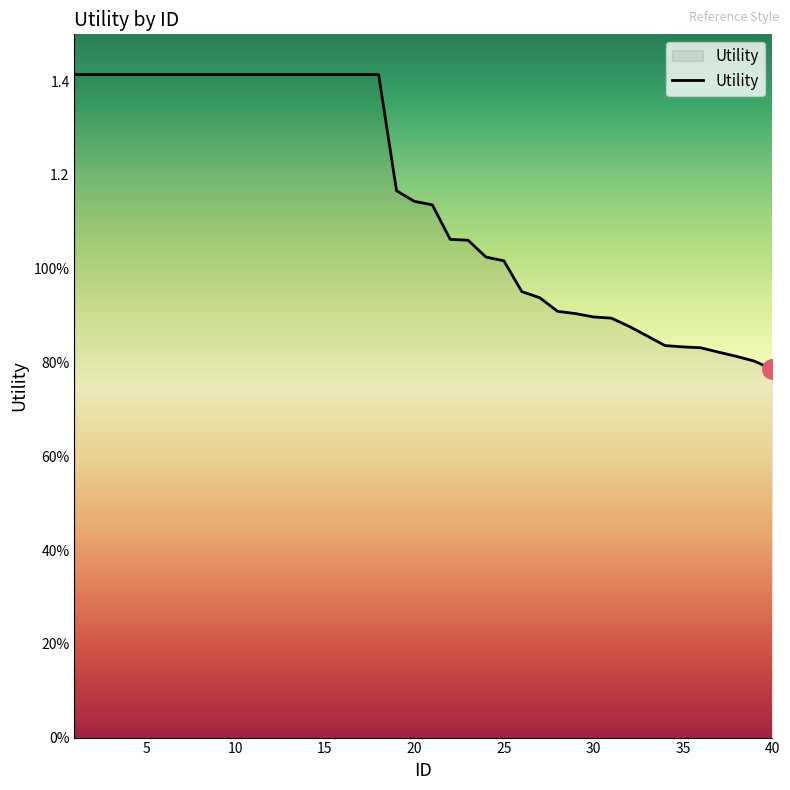

Does the chart have visible grid lines?

No